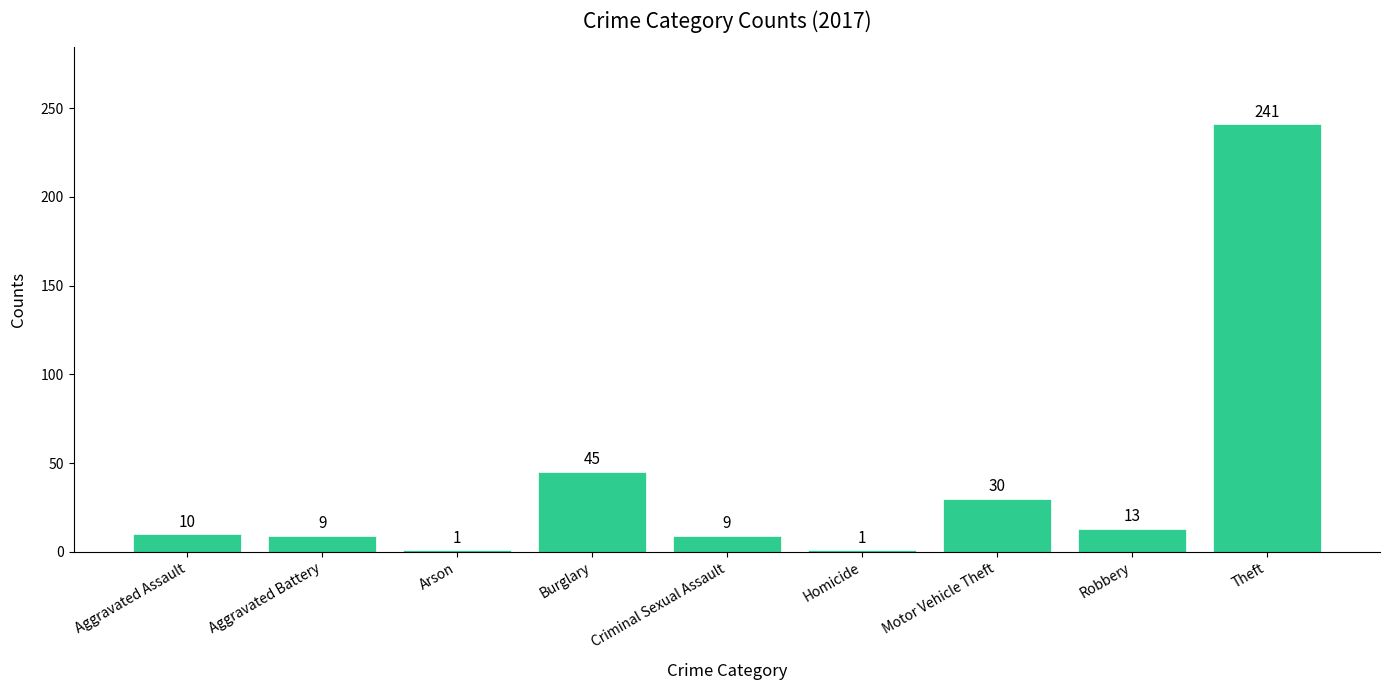

At which category does the chart reach its peak across all series?

Theft